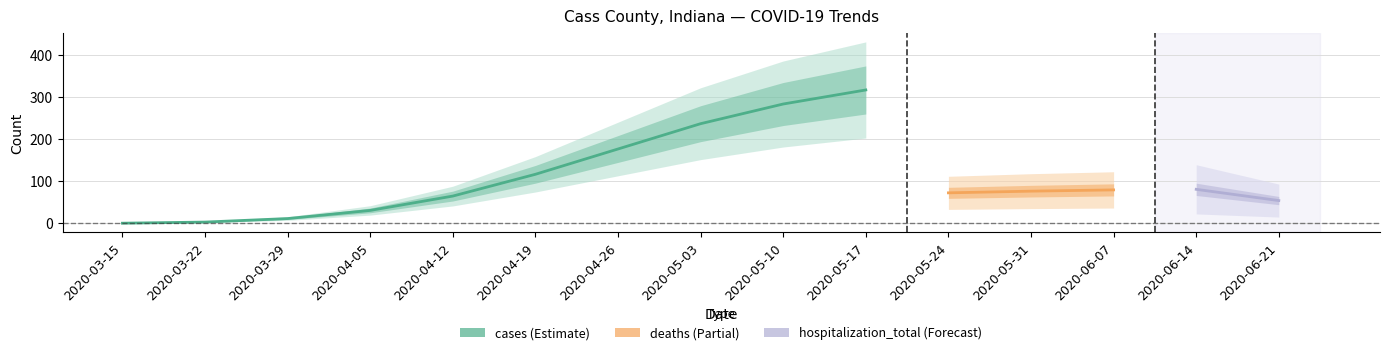

True or false: hospitalization_total and deaths intersect in this chart.

False